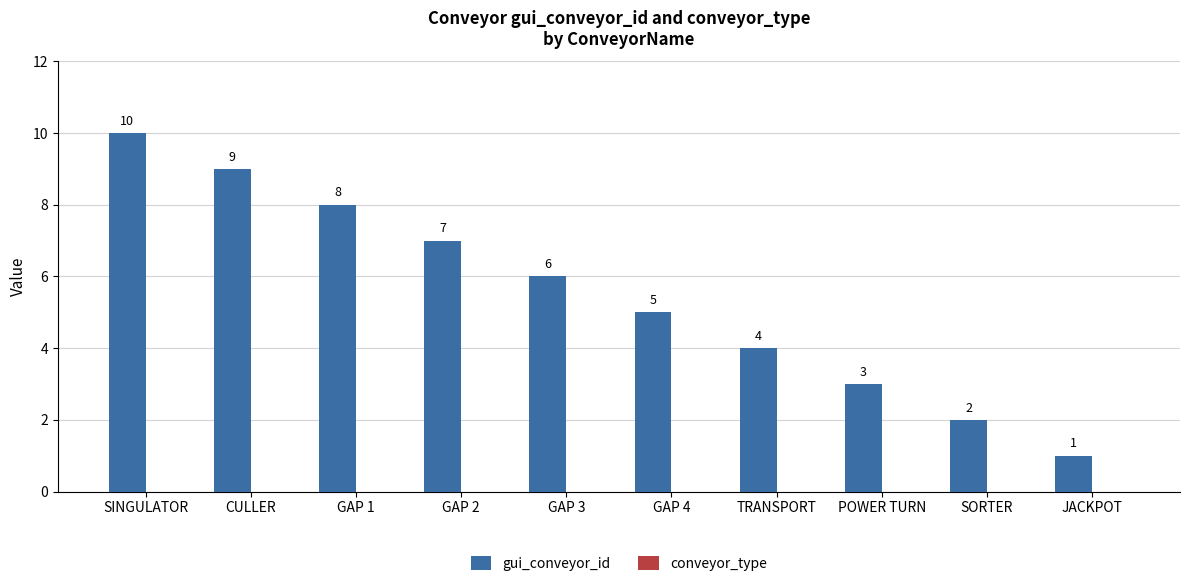

List the labels in order of value, largest first.

SINGULATOR, CULLER, GAP 1, GAP 2, GAP 3, GAP 4, TRANSPORT, POWER TURN, SORTER, JACKPOT